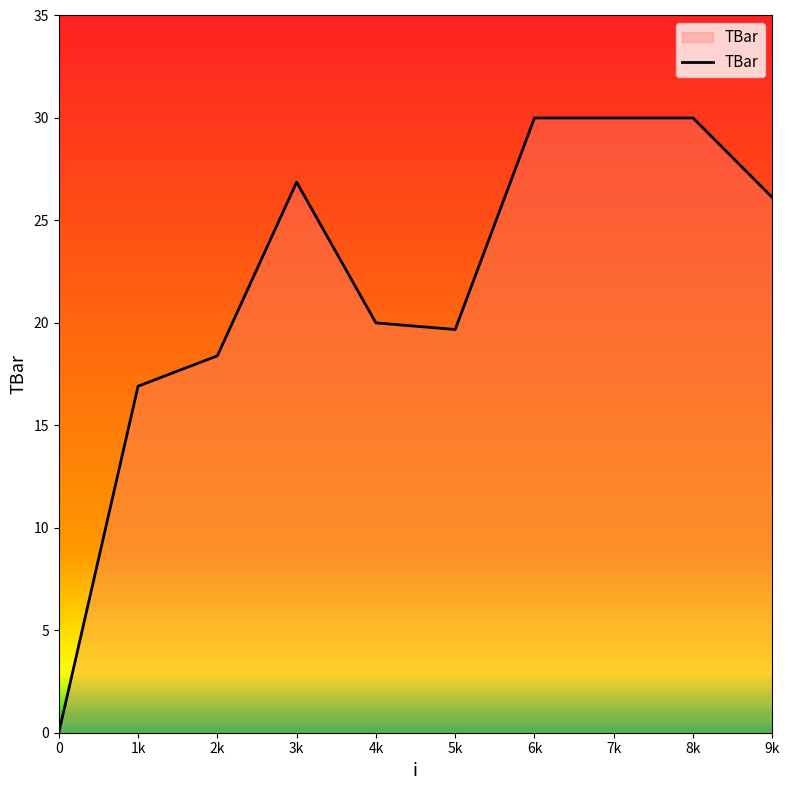

How many series are shown in this chart?

1